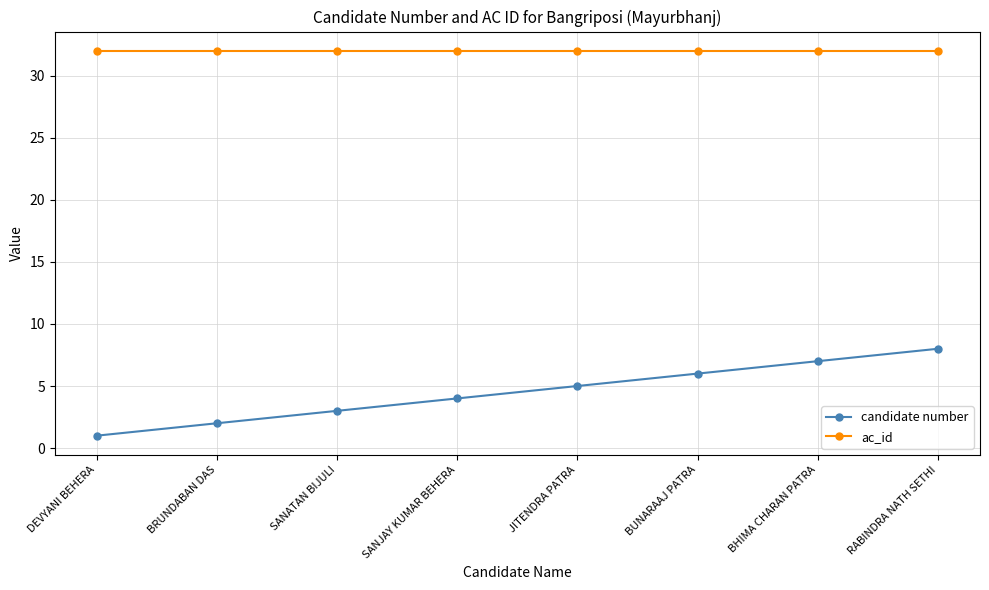

What is the sum of all candidate number values?

36